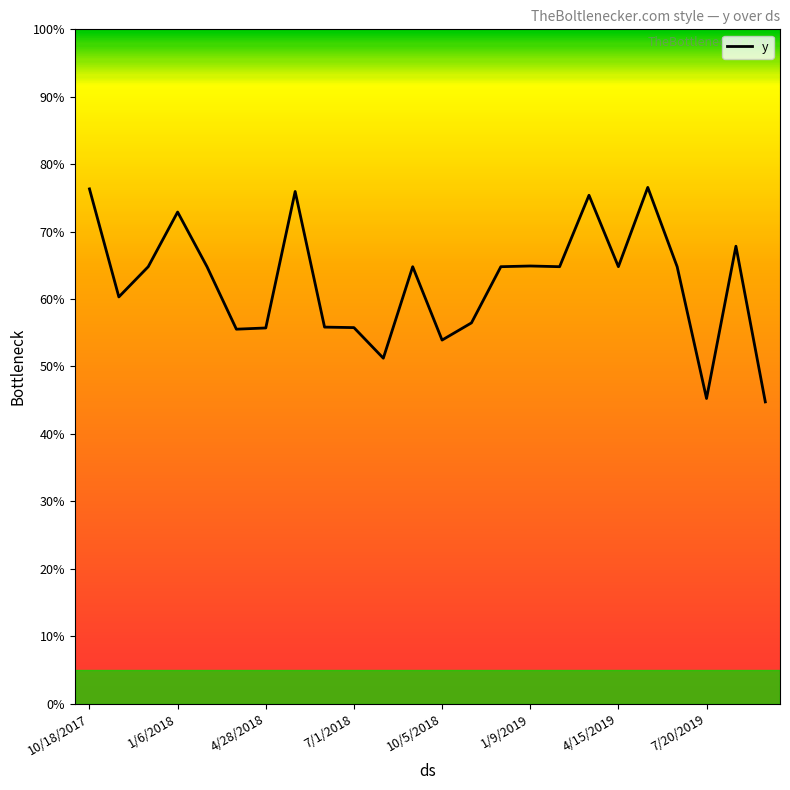

What is the minimum value shown in the chart?

0.4